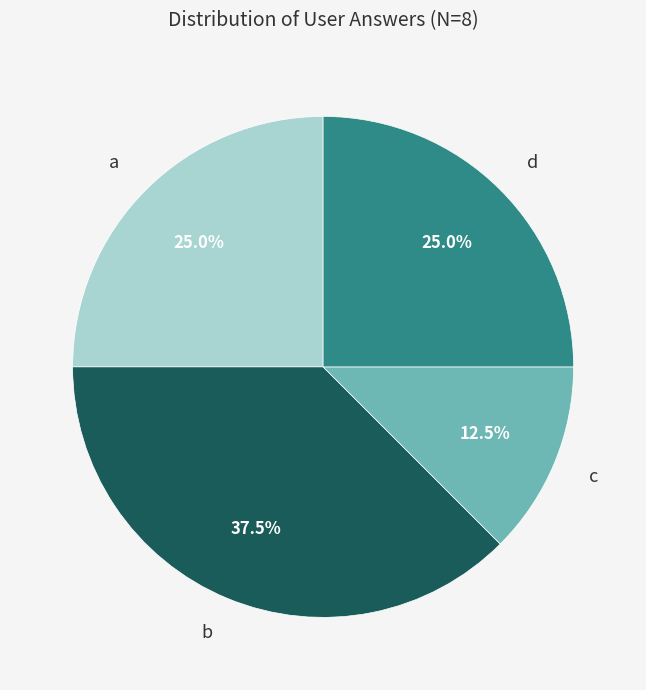

True or false: d accounts for 16% of the total.

False